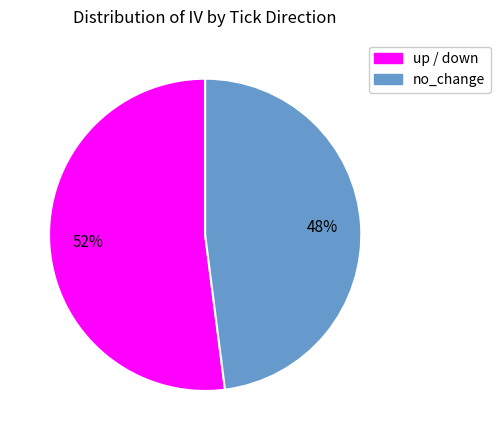

True or false: no_change accounts for 48% of the total.

True